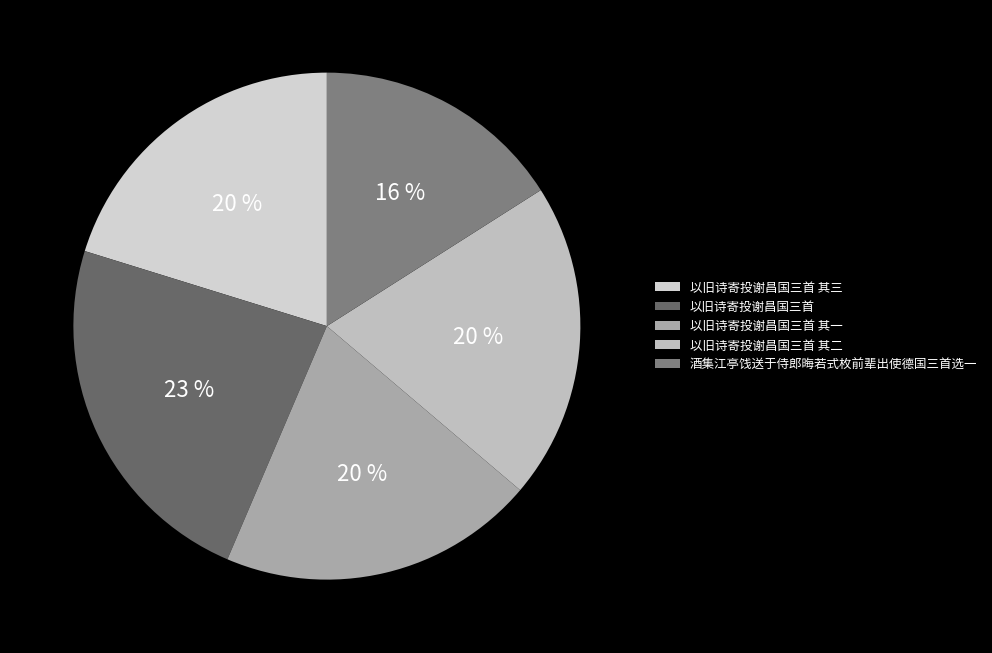

To the nearest percent, what percentage of the pie is 以旧诗寄投谢昌国三首 其三?

20%